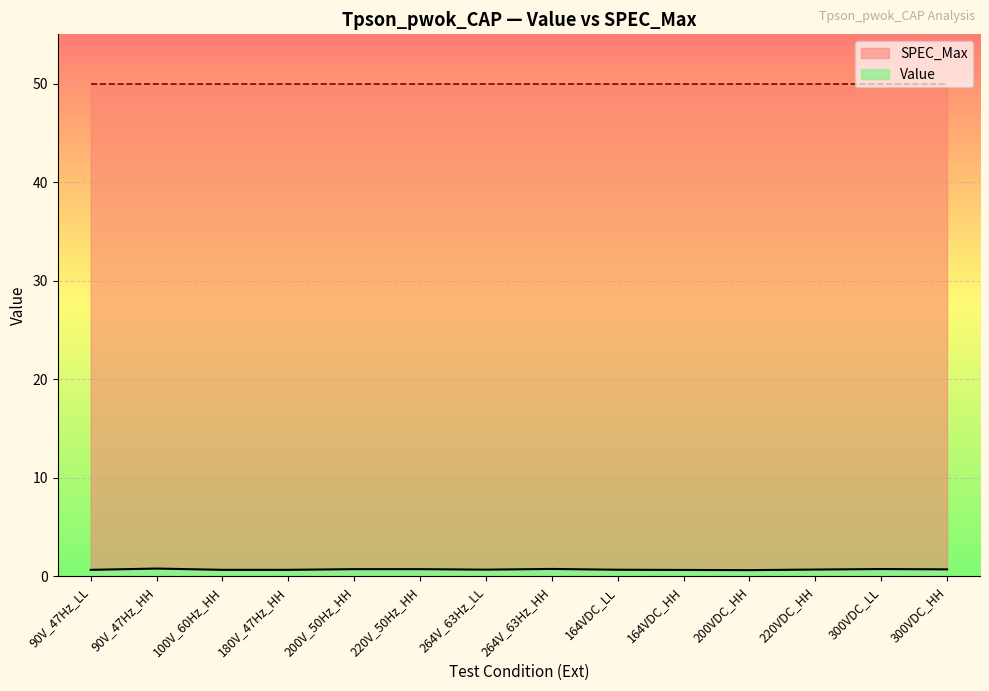

True or false: the data has more than 2 interior local peaks.

True